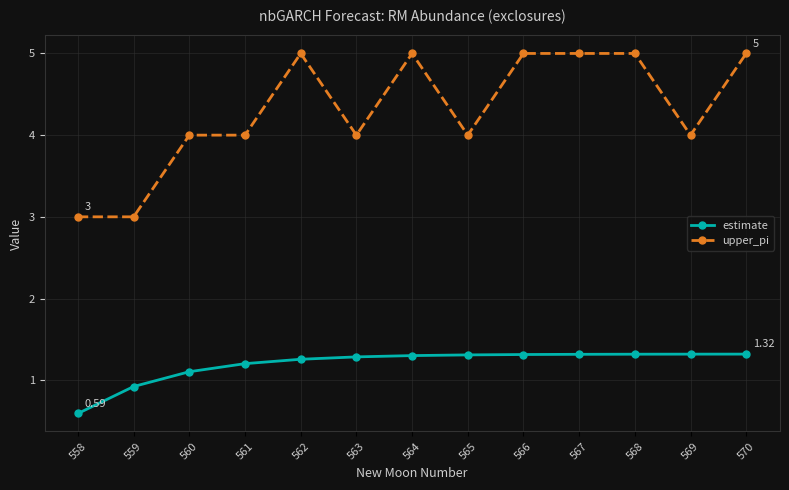

True or false: upper_pi and estimate intersect in this chart.

False